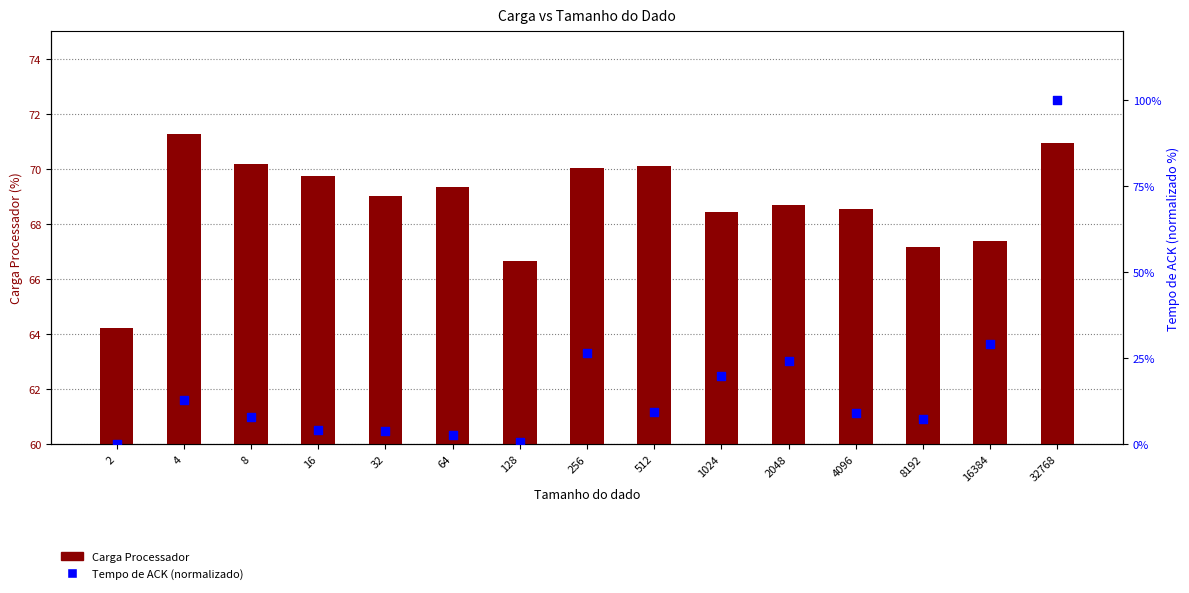

At which category is the sum across all series the highest?

32768